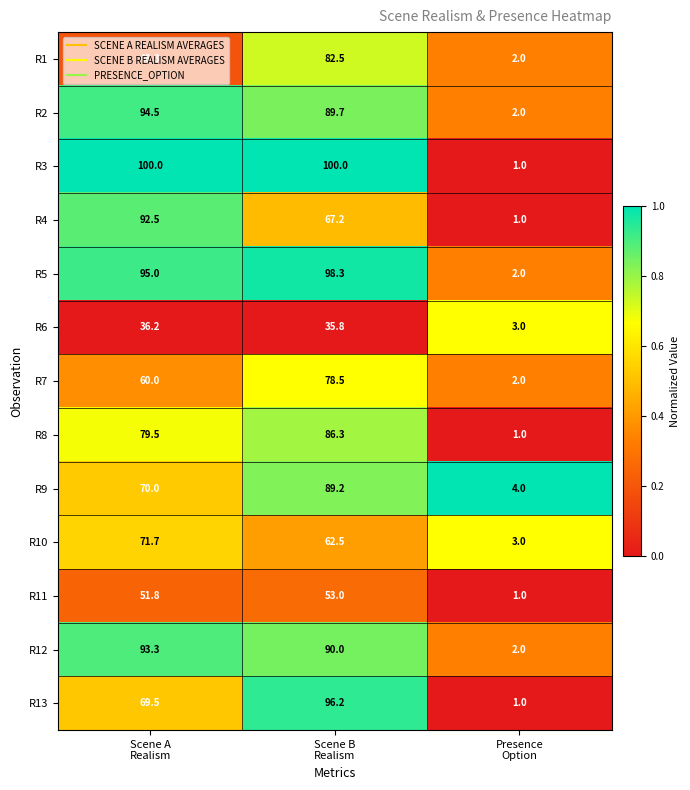

What is the lowest value of the R6 series?

3.0